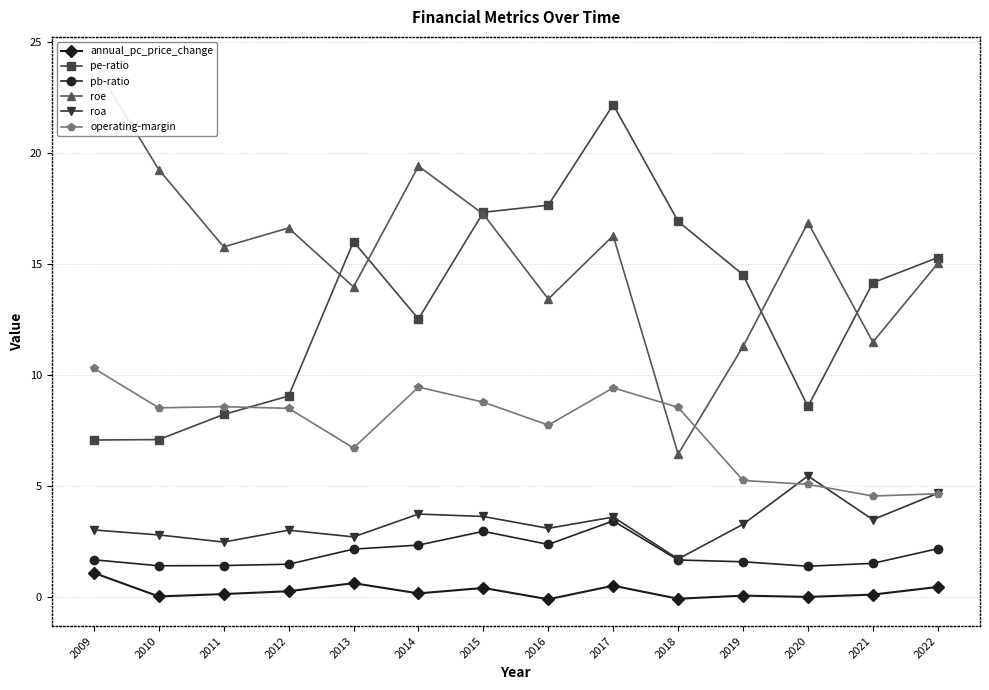

True or false: pe-ratio has more than 2 interior local peaks.

False